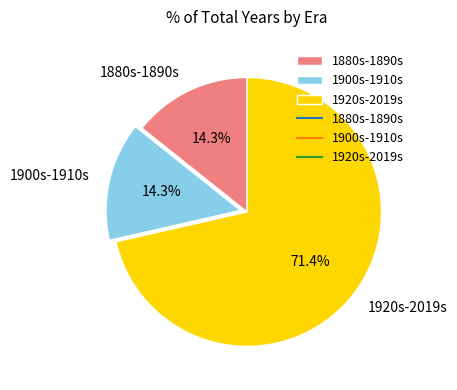

To the nearest percent, what is the average slice percentage?

33%